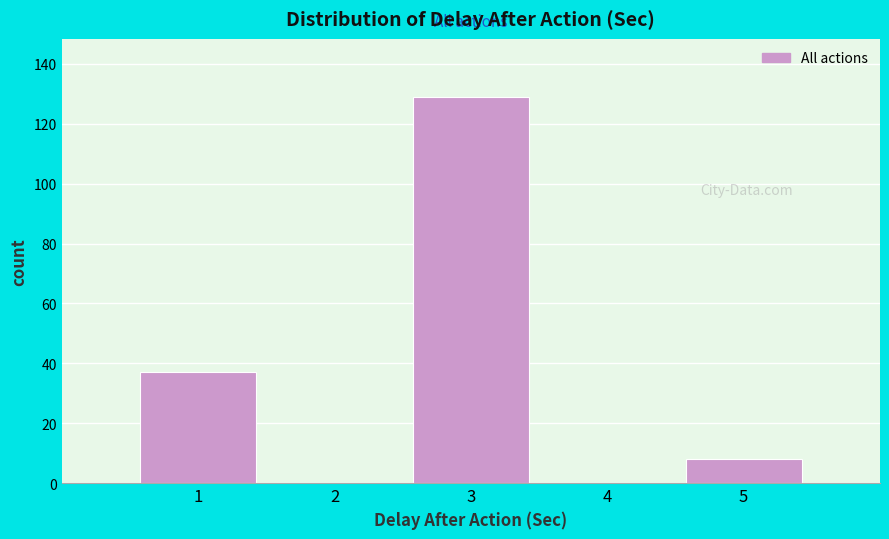

Reading left to right, transcribe this chart: for each bar, give the range it covers on the x-axis and its height. The values are not printed on the chart, so give them approximately, as read against the axis.

0.5 to 1.5: 38
1.5 to 2.5: 0
2.5 to 3.5: 130
3.5 to 4.5: 0
4.5 to 5.5: 8